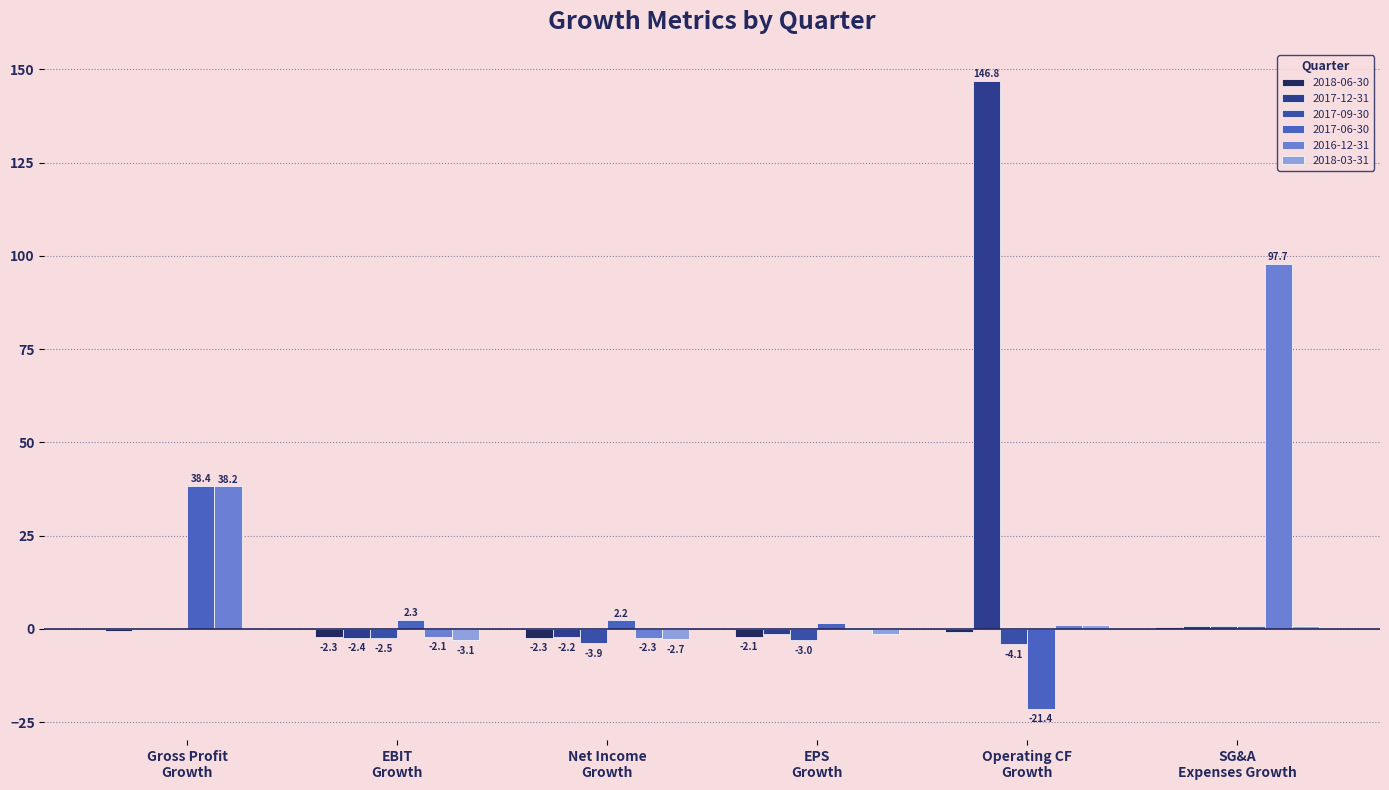

List the series in order of their peak value, lowest first.

2018-06-30, 2018-03-31, 2017-09-30, 2017-06-30, 2016-12-31, 2017-12-31